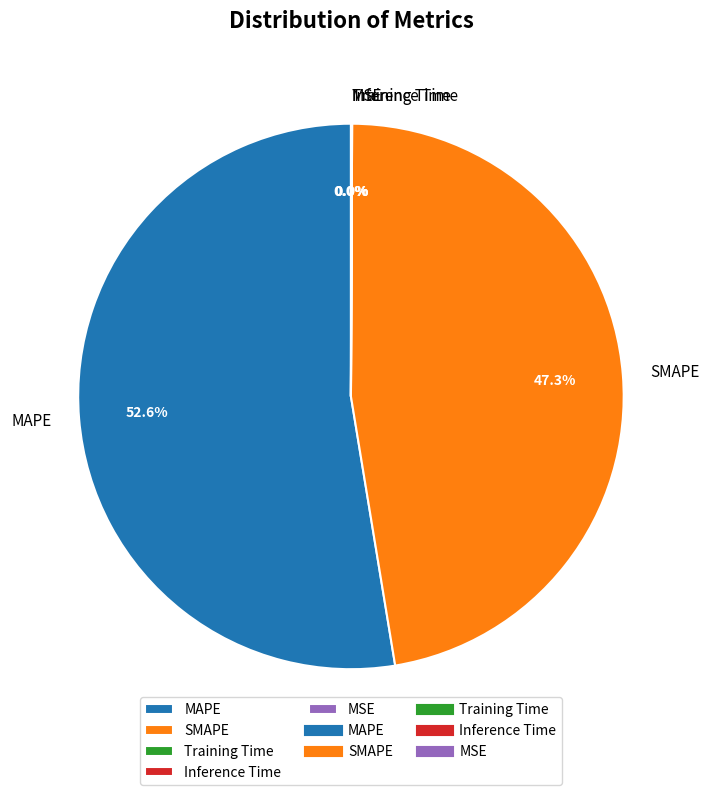

What is the largest slice in the pie chart?

MAPE